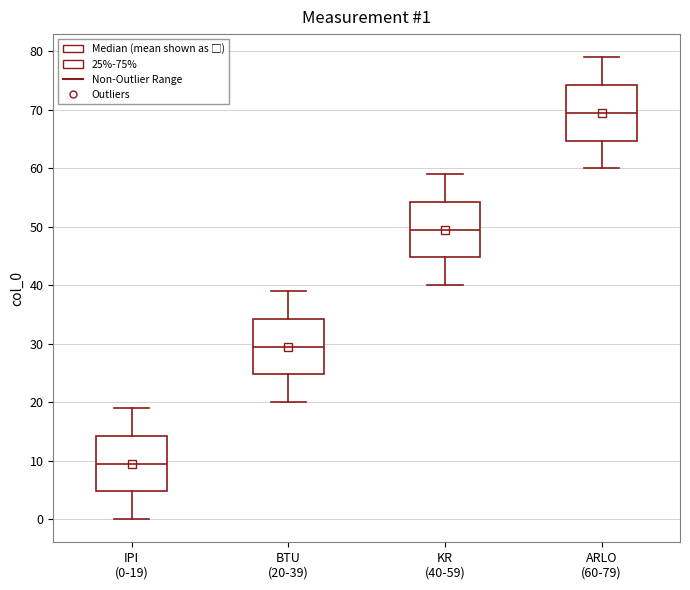

Which box's median line is the highest?

ARLO (60-79)